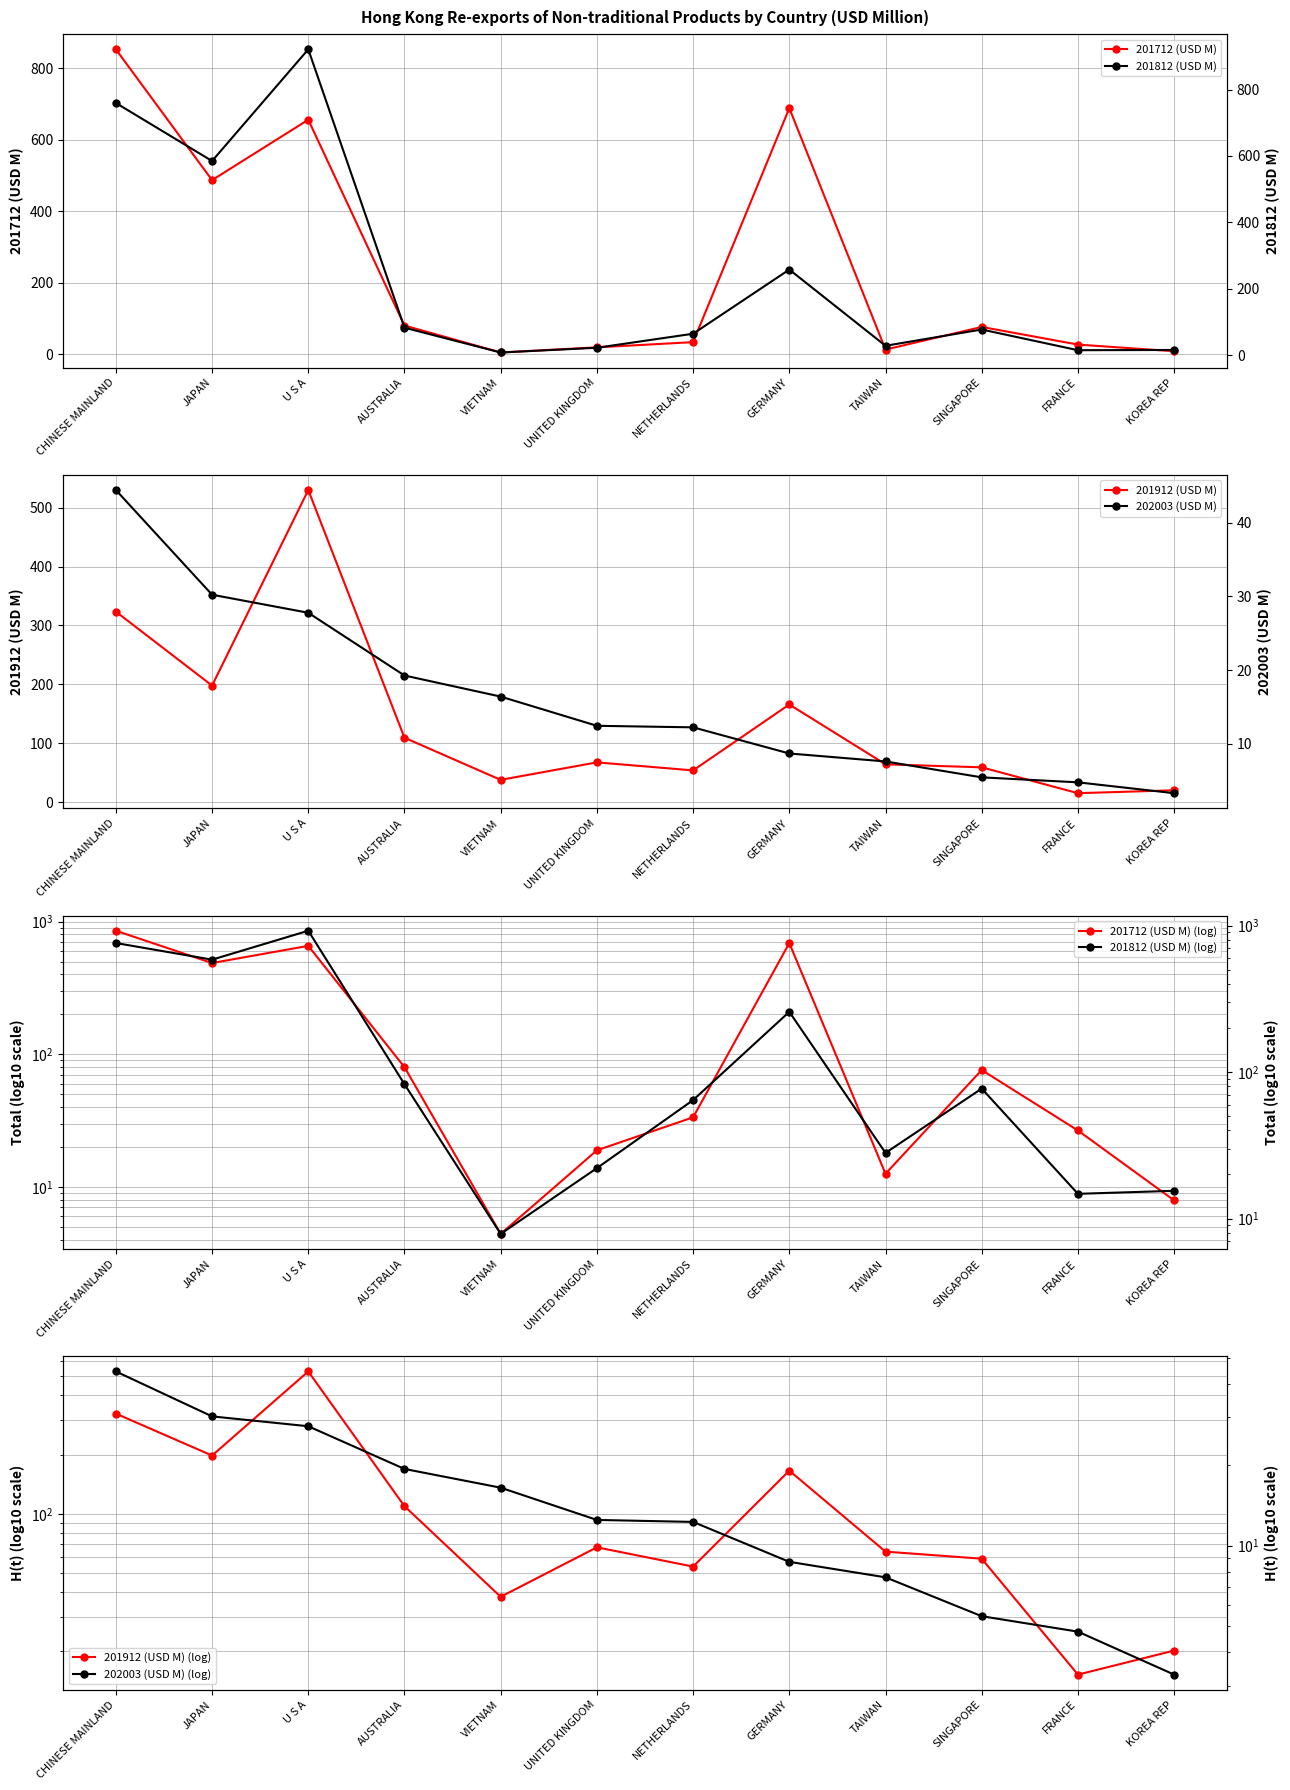

What is the sum of all 201712 (USD M) values?

2945.7